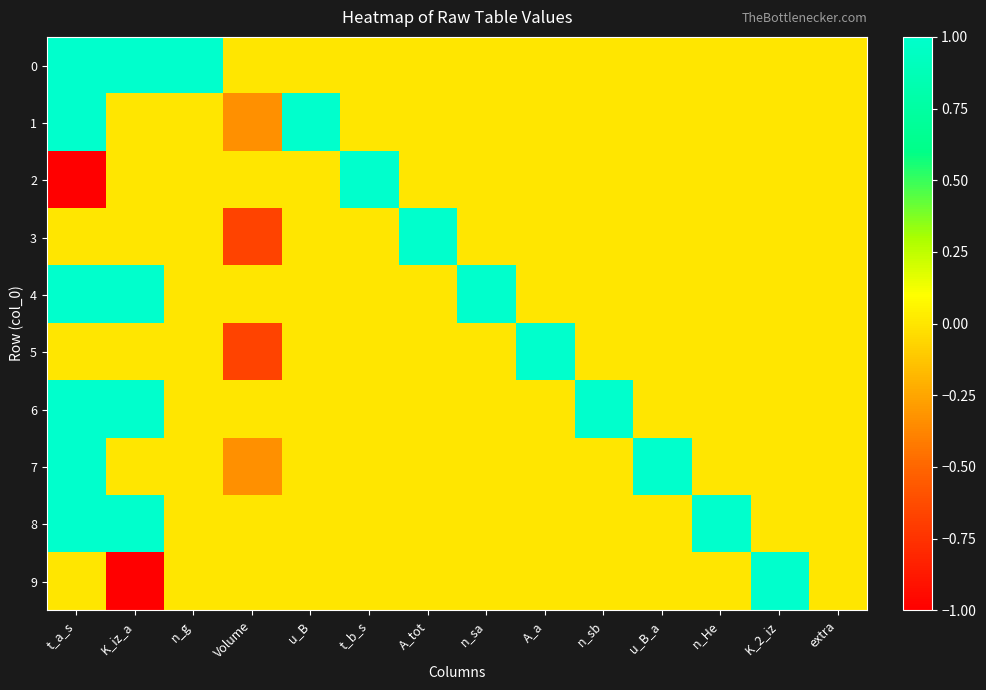

Which has a higher value, t_b_s or A_tot?

t_b_s